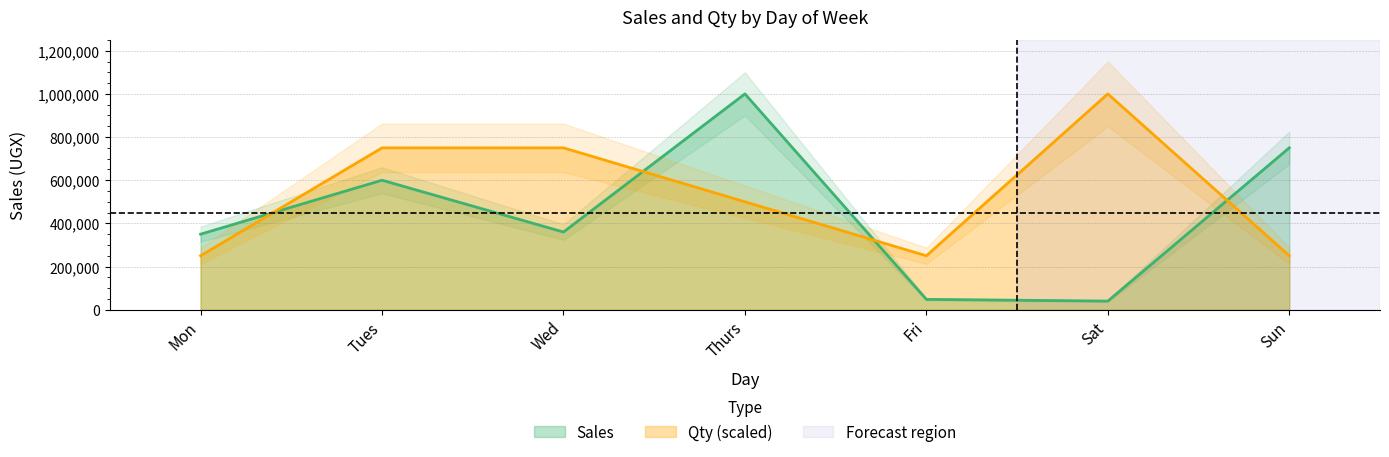

List the series in order of their peak value, highest first.

Sales, Qty